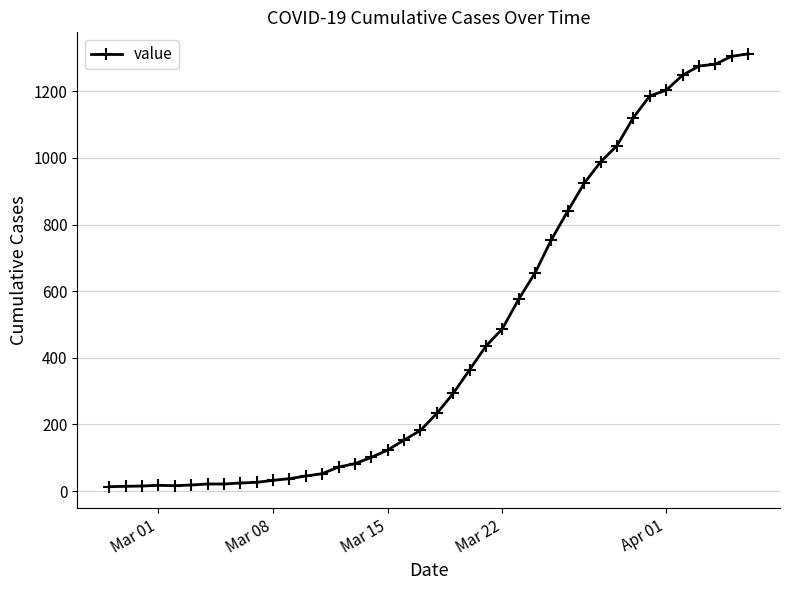

What is the maximum value shown in the chart?

1312